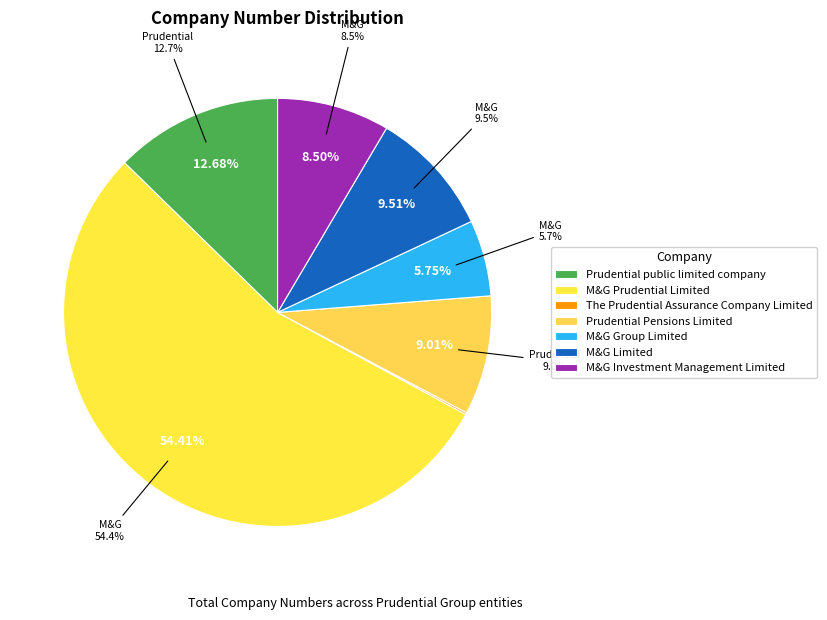

To the nearest percent, what portion does Prudential Pensions Limited represent?

9%